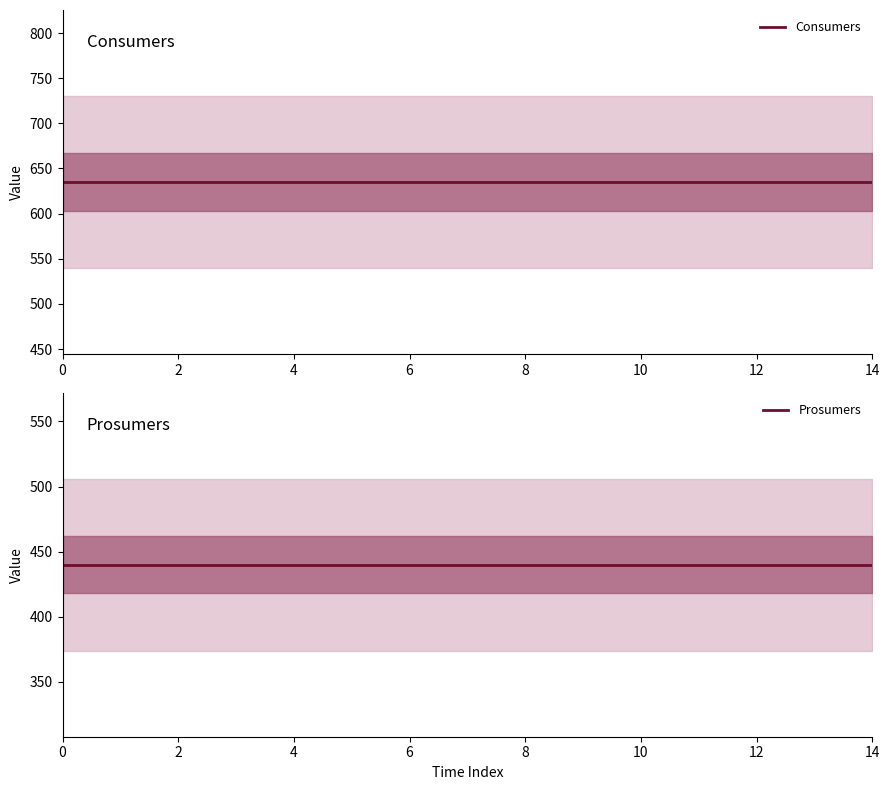

What is the highest value of the Consumers series?

635